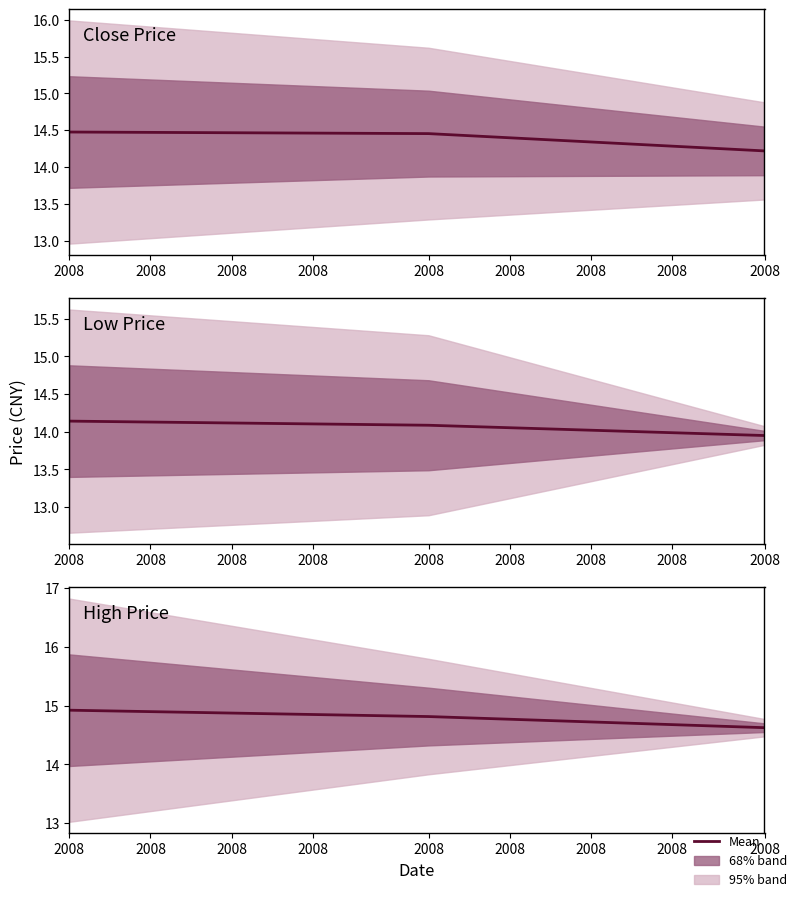

What is the difference between the values at 2008 and 2008?

0.2